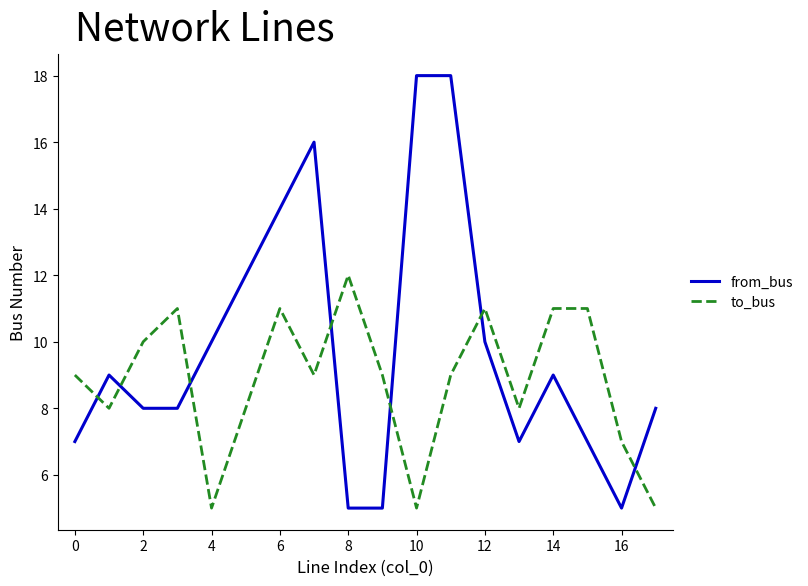

List the series in order of their peak value, highest first.

from_bus, to_bus